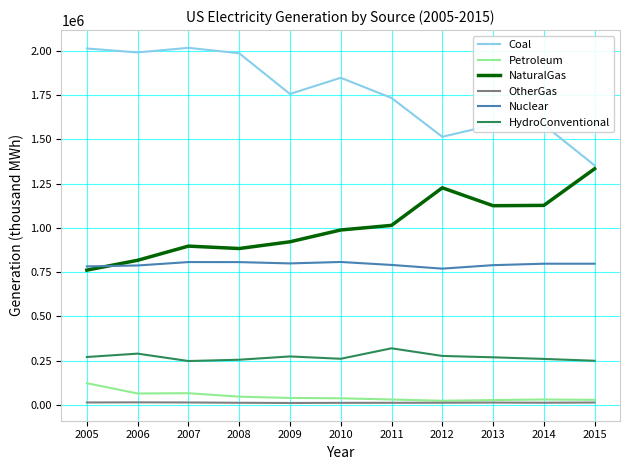

True or false: Nuclear has more than 1 points higher than both neighbors.

True